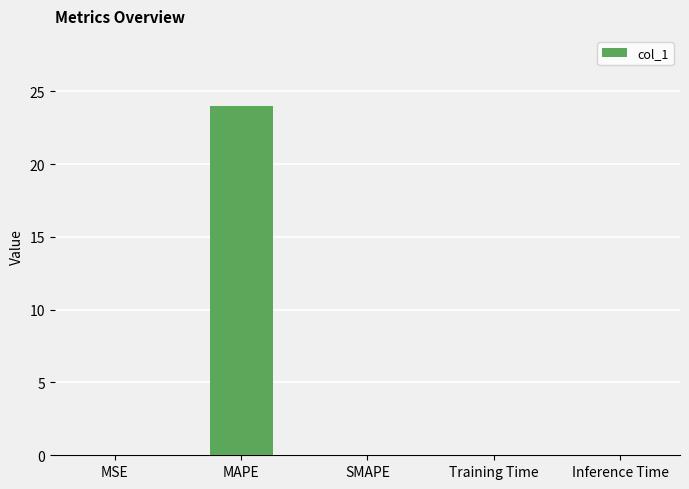

Which category has the highest value across all series?

MAPE